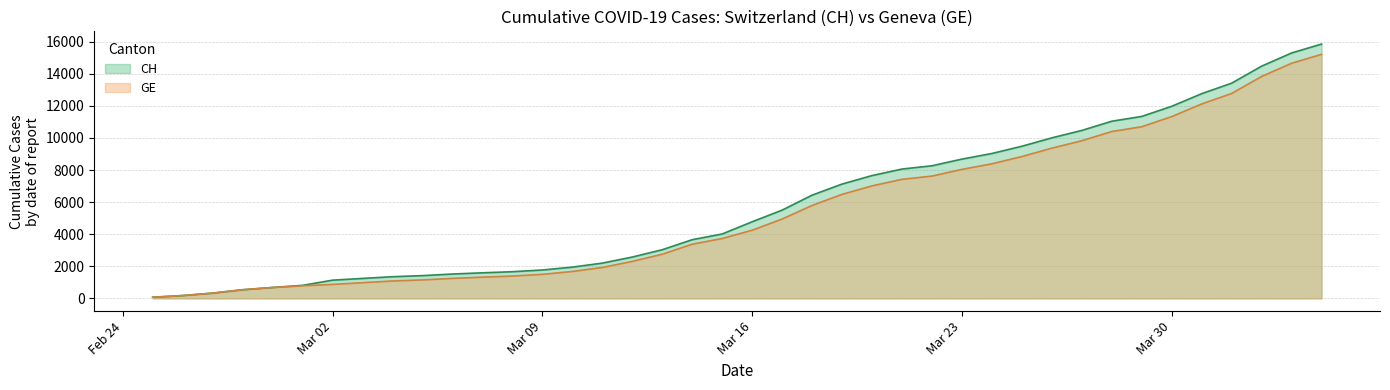

What is the difference between the maximum and minimum values in the GE series?

15135